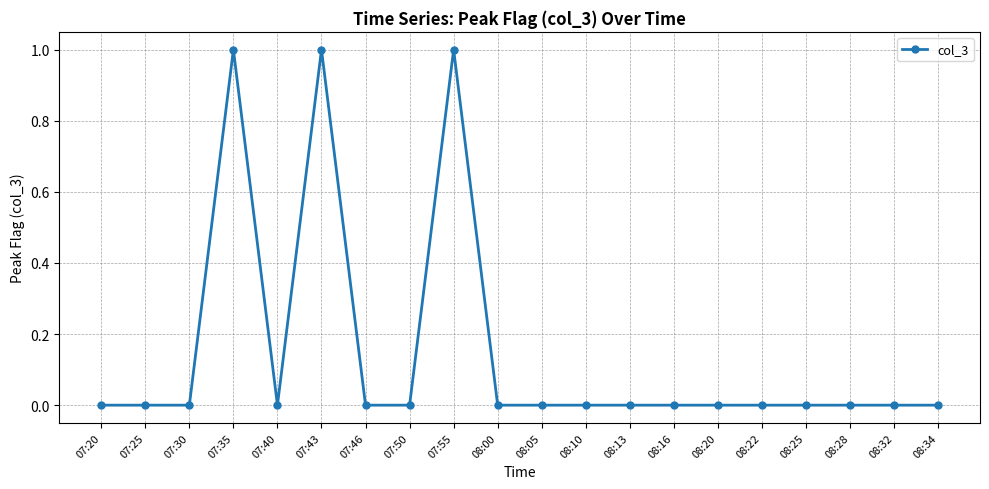

Is it true that the value at 07:20 is 0?

True